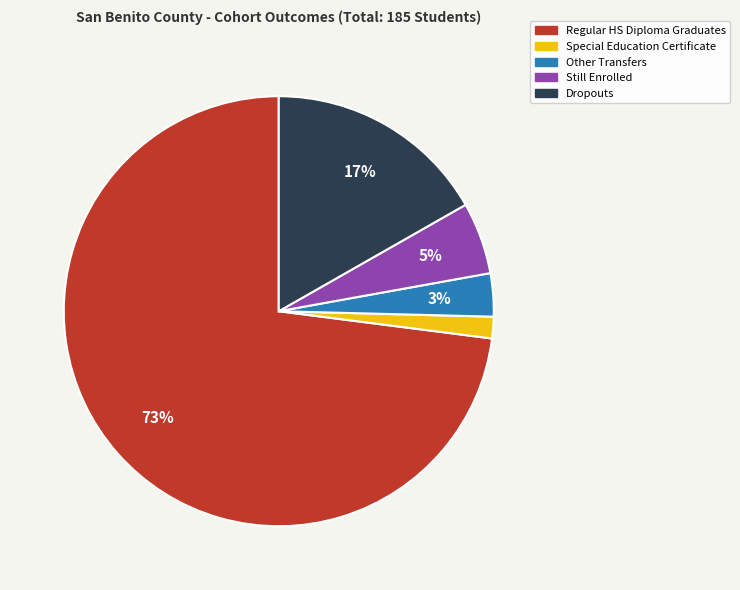

Does any single category account for the majority?

Yes